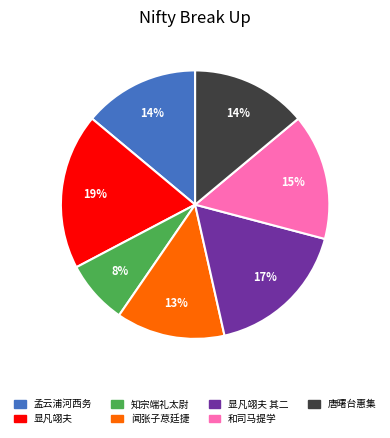

To the nearest percent, what is the difference between the largest and smallest slice percentages?

11%